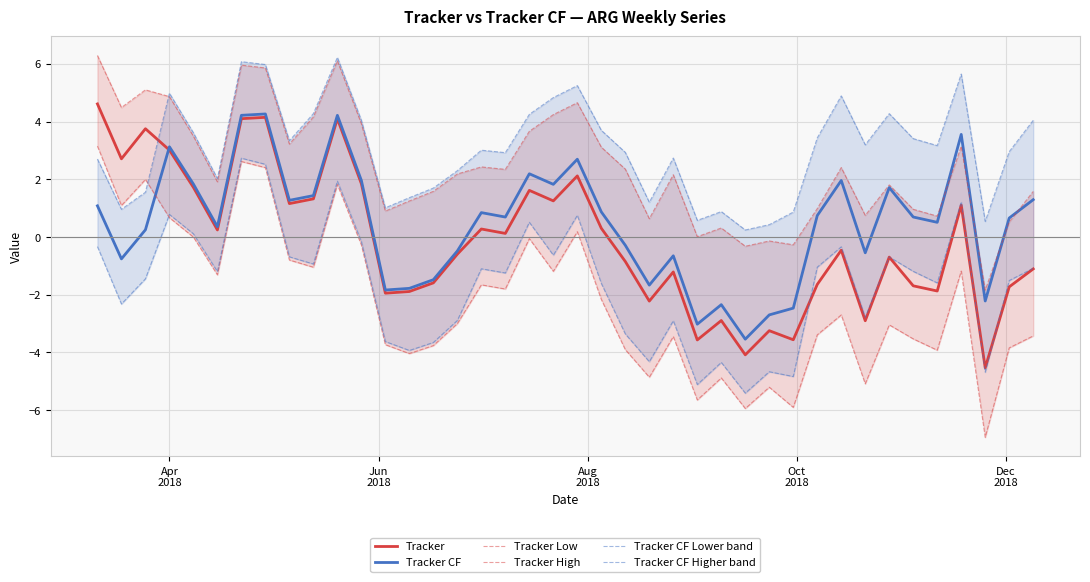

True or false: Tracker Low and Tracker intersect in this chart.

False